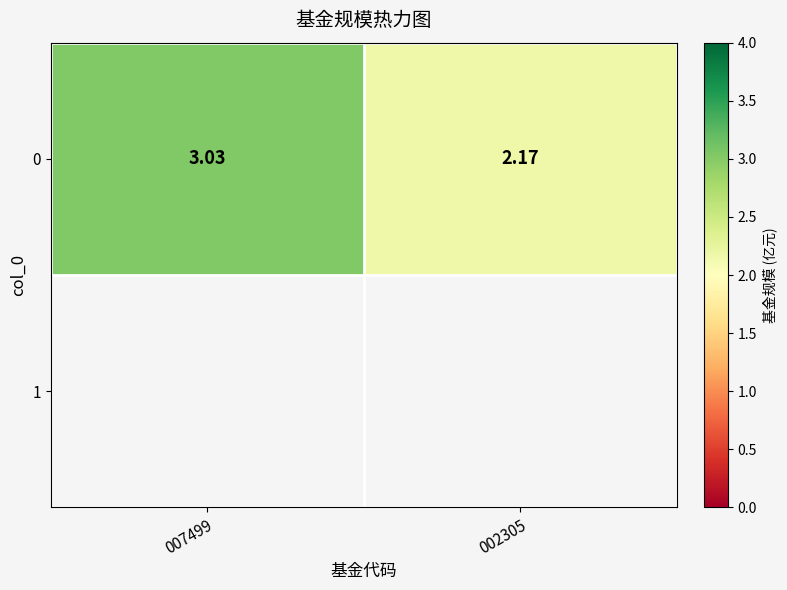

At which category does the chart reach its peak across all series?

007499